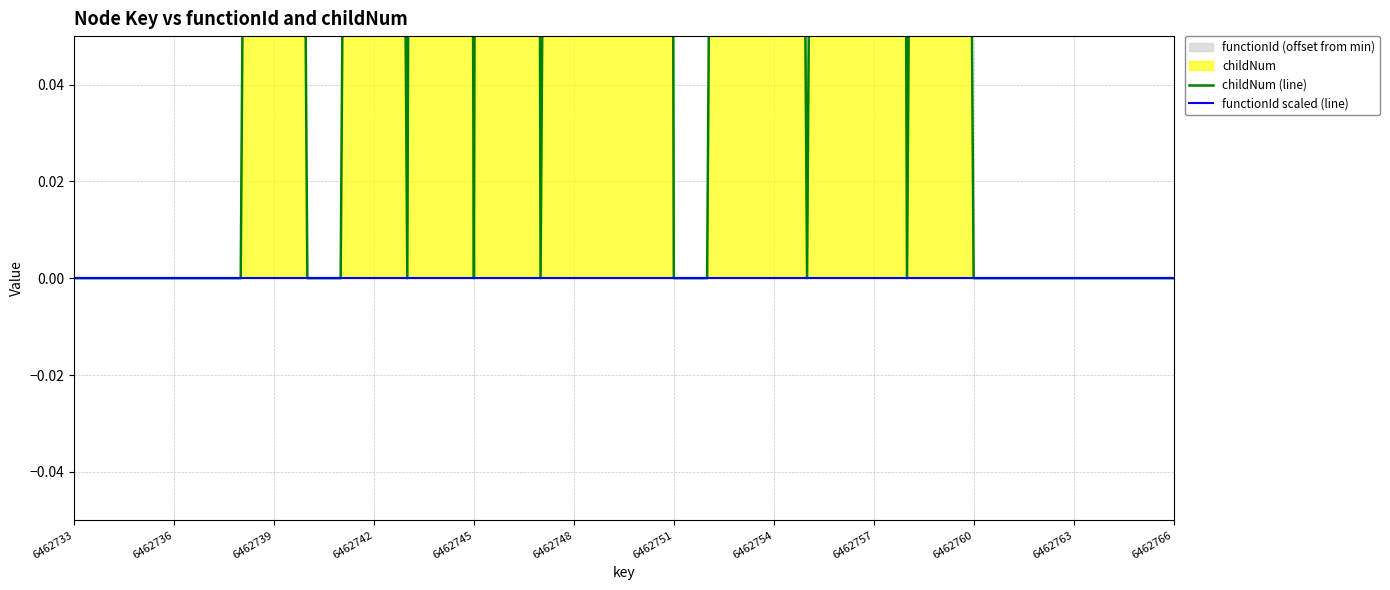

Does the chart display data point markers on the line(s)?

No